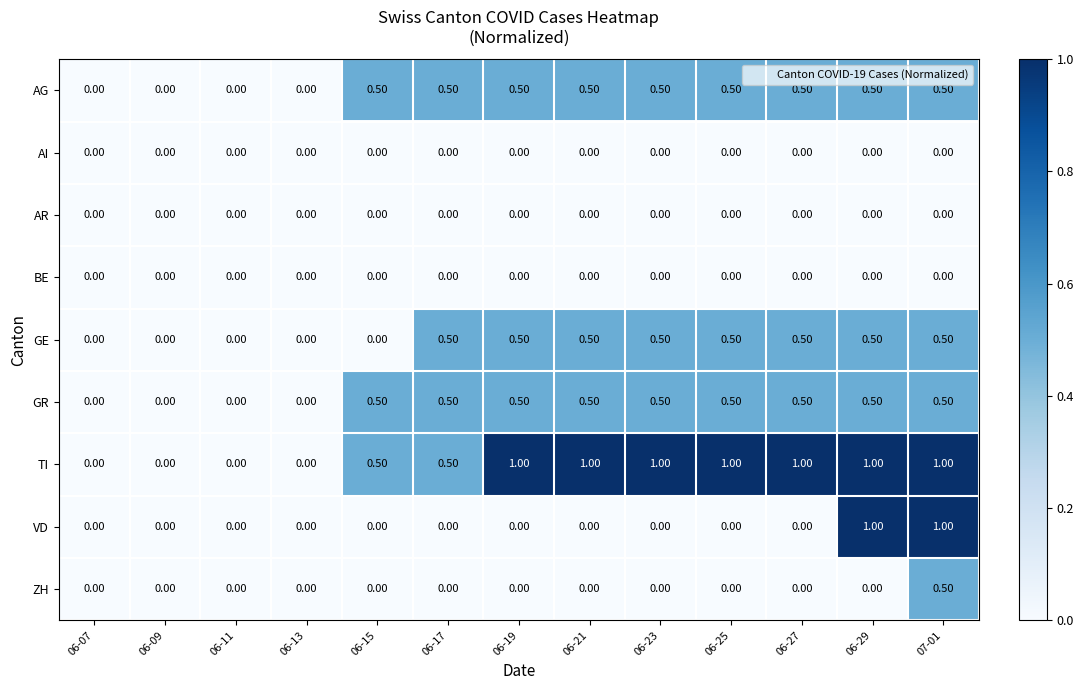

What is the difference between the maximum and second lowest values in the AG series?

0.5